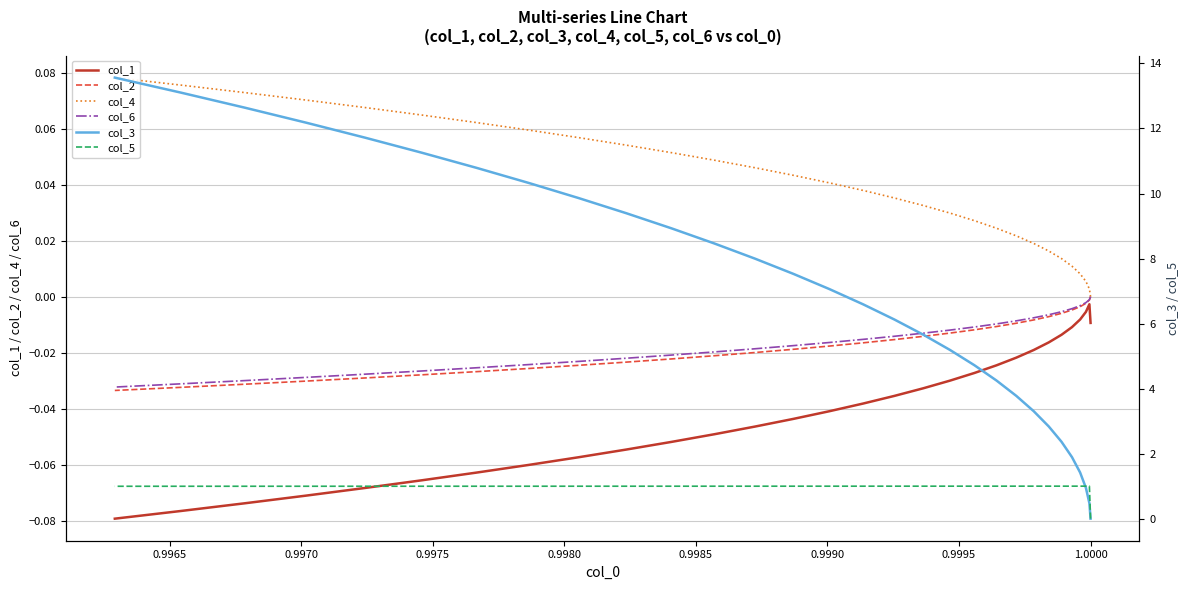

True or false: col_5 has a value of 0.7 at 23.

False